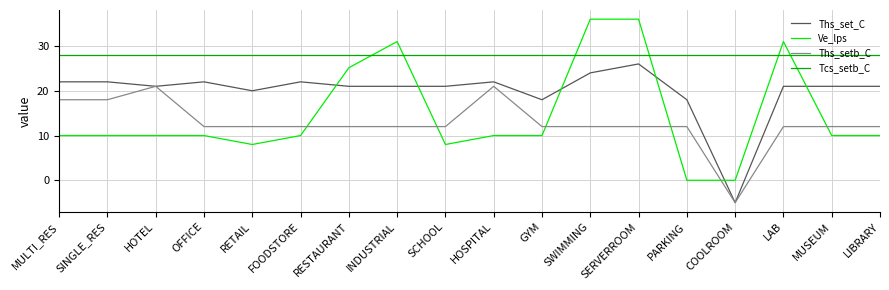

At which label is Ve_lps closest to 18?

RESTAURANT